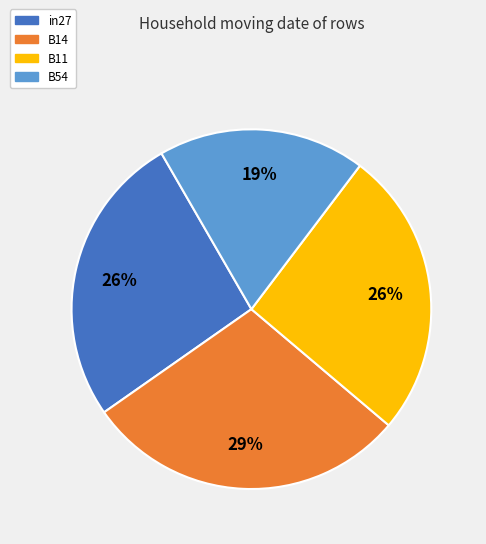

To the nearest percent, what is the average slice percentage?

25%